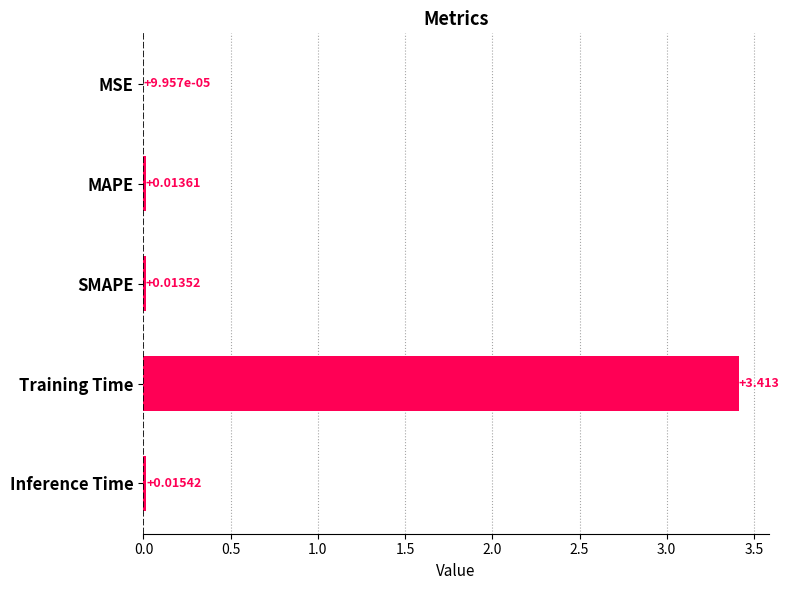

At which category does the chart reach its peak across all series?

Training Time